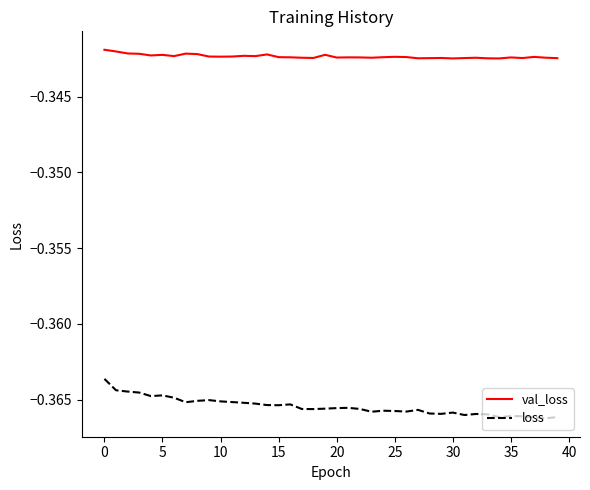

What are all the series names shown in the legend?

val_loss, loss